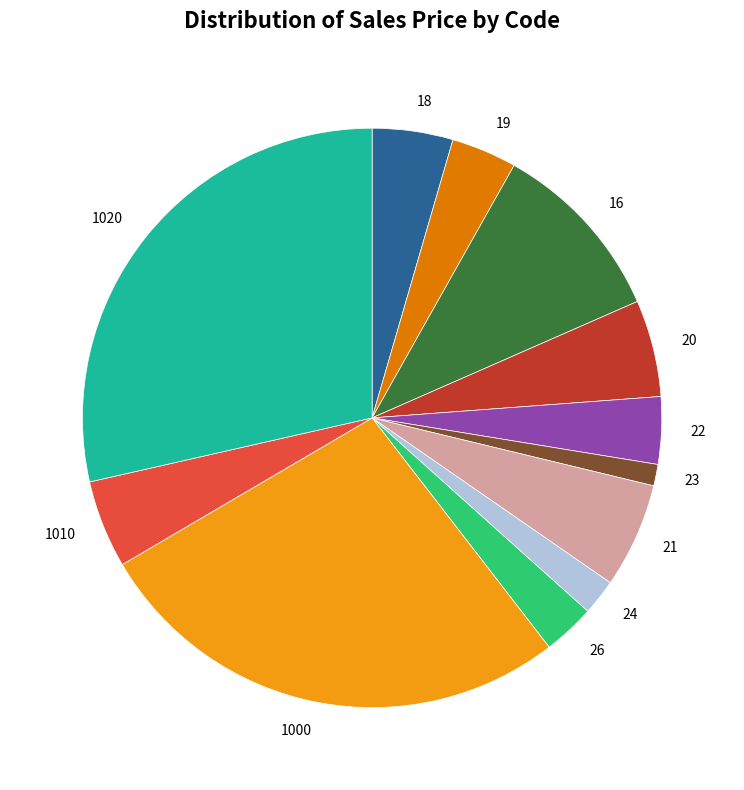

Does any single category account for the majority?

No